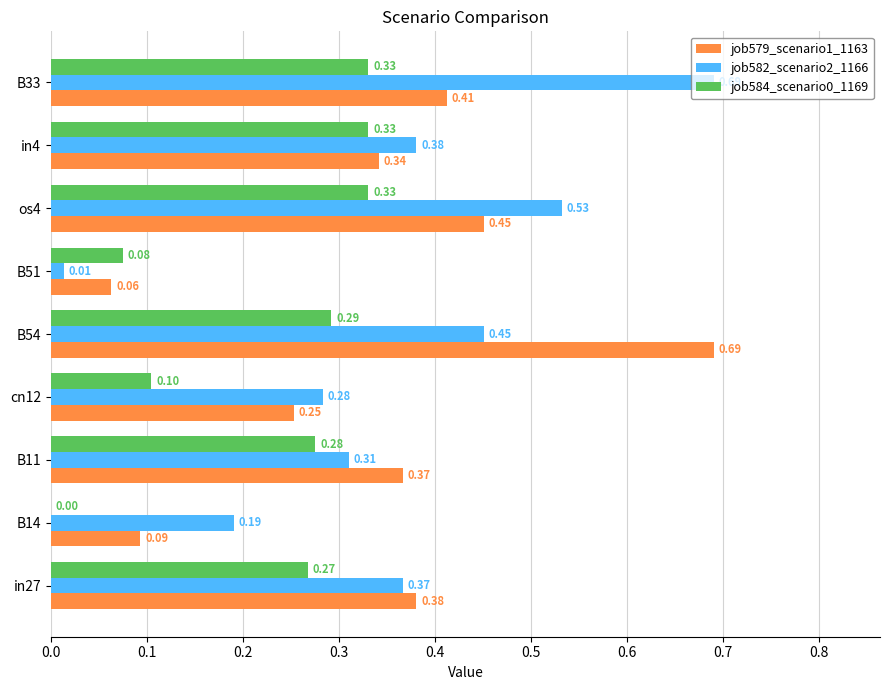

What is the sum of all job582_scenario2_1166 values?

3.2